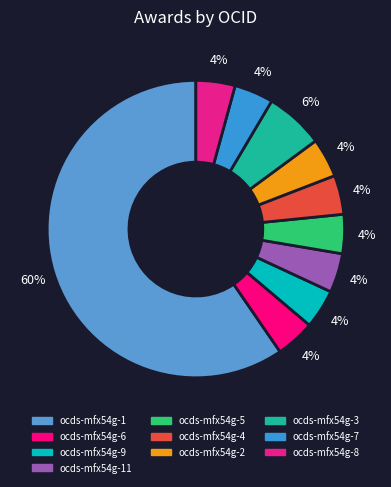

Is there any slice that represents more than half of the pie?

Yes